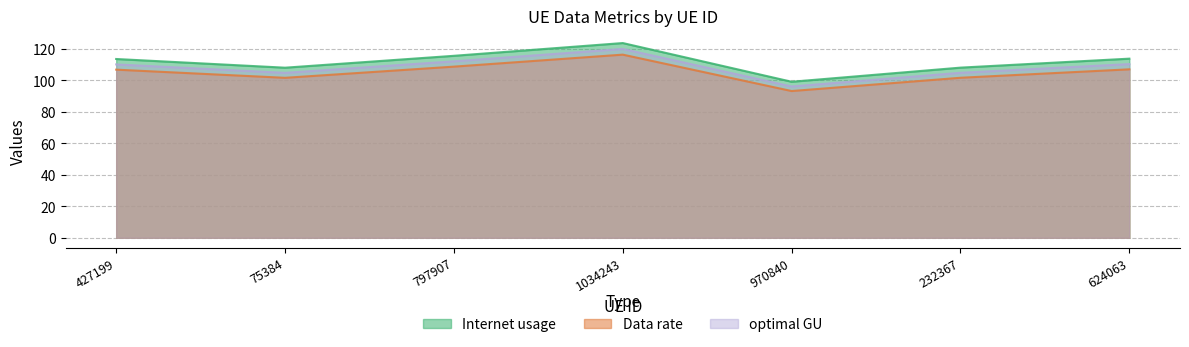

What is the label of the 1st point from the left?

427199